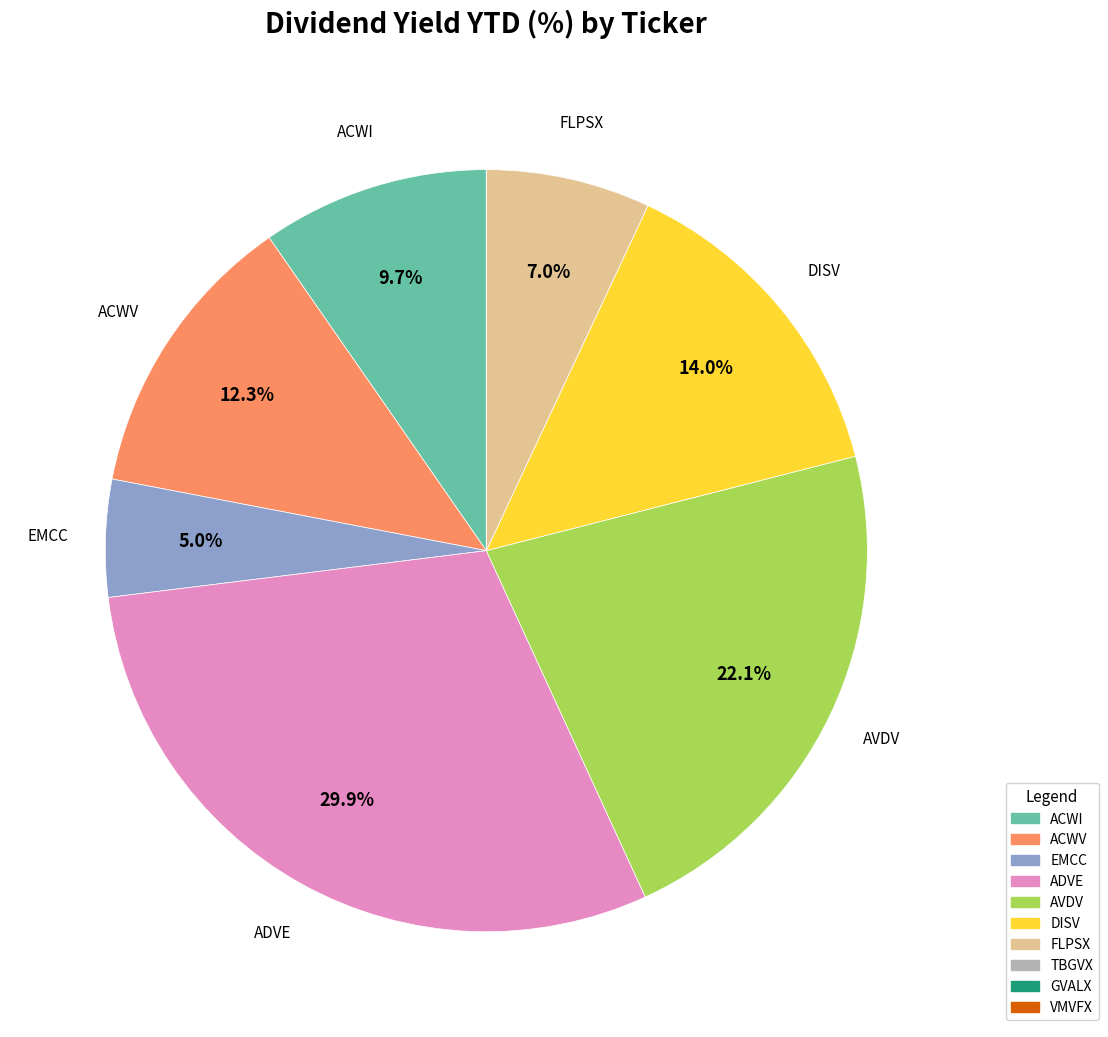

What percentage is NOT represented by AVDV?

77.9%